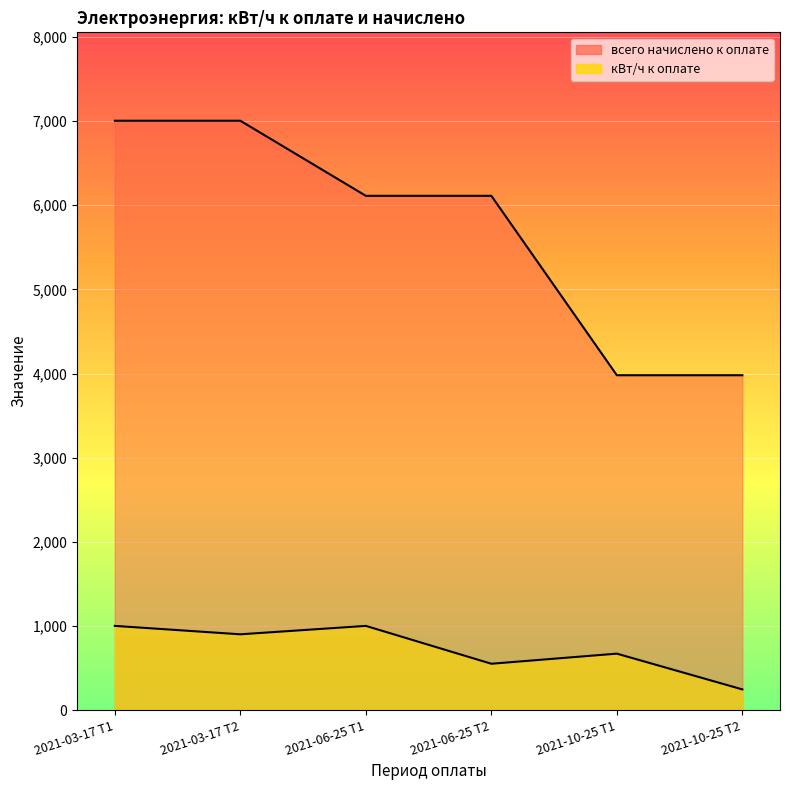

What is the difference between the maximum and second lowest values in the всего начислено к оплате series?

3025.2